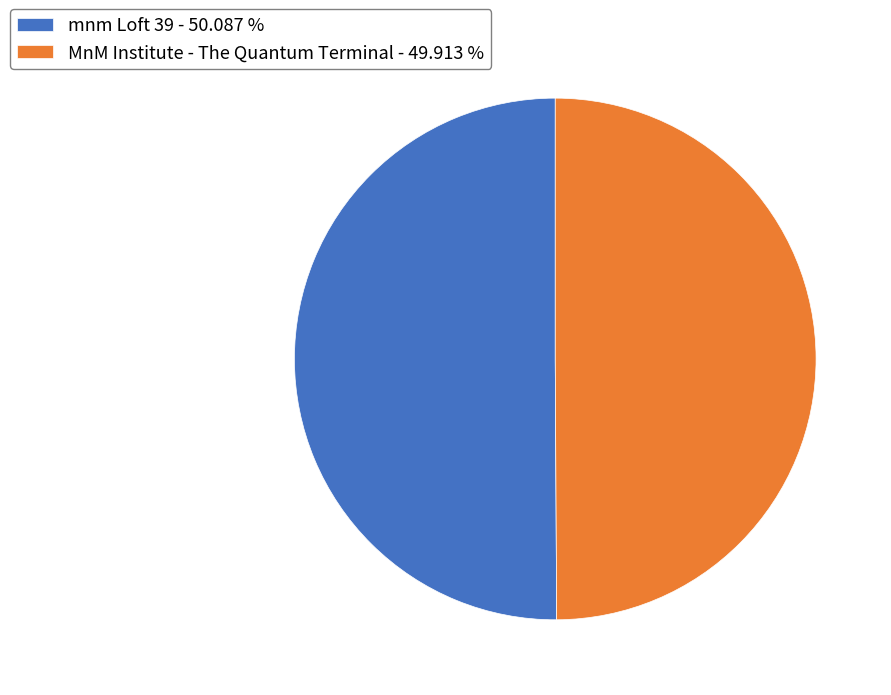

Approximately how many times larger is the value at MnM Institute - The Quantum Terminal - 49.913 % compared to mnm Loft 39 - 50.087 %?

1.0